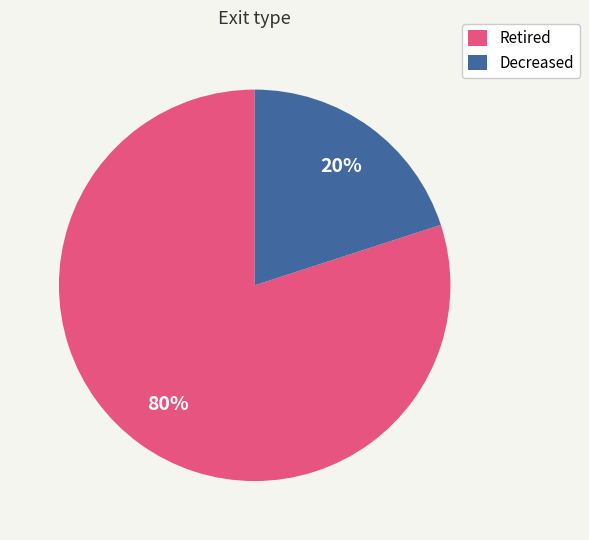

Is there any slice that represents more than half of the pie?

Yes